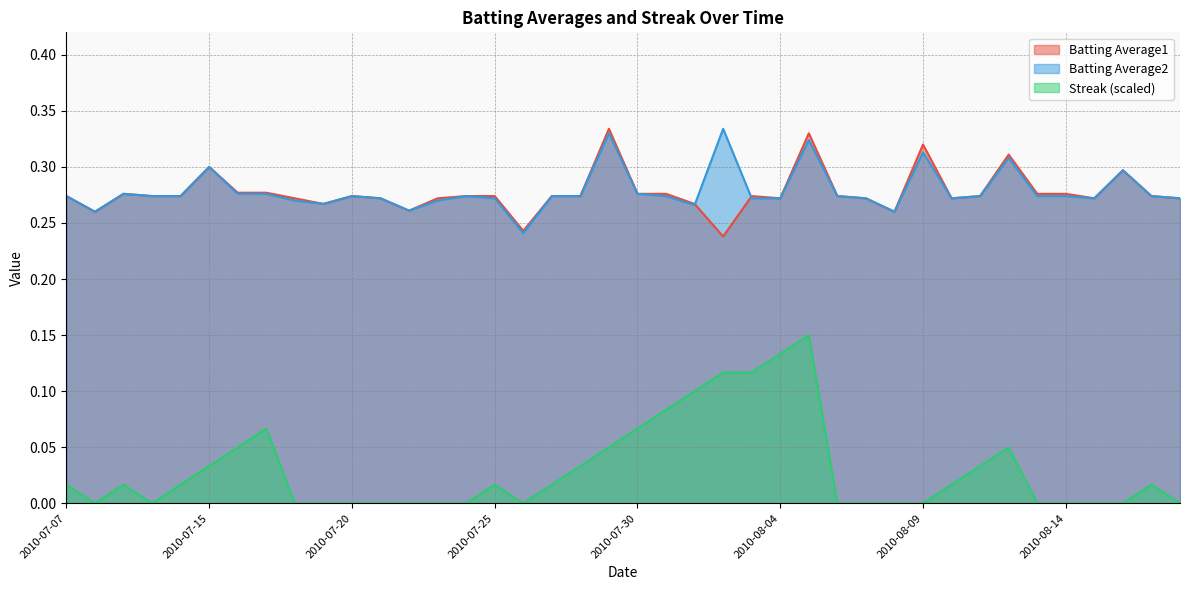

At which category does the chart reach its minimum across all series?

2010-07-08